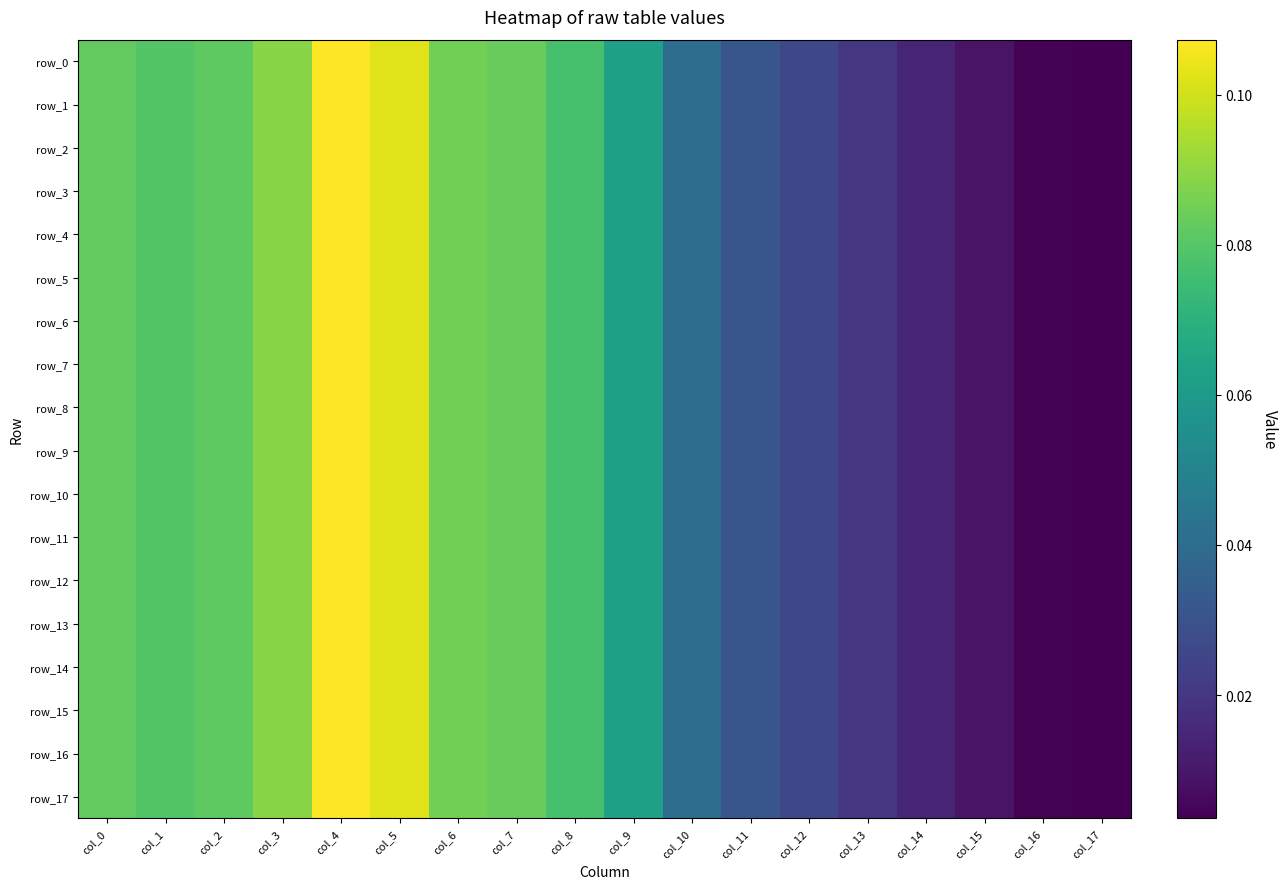

How many categories are shown in the chart?

18